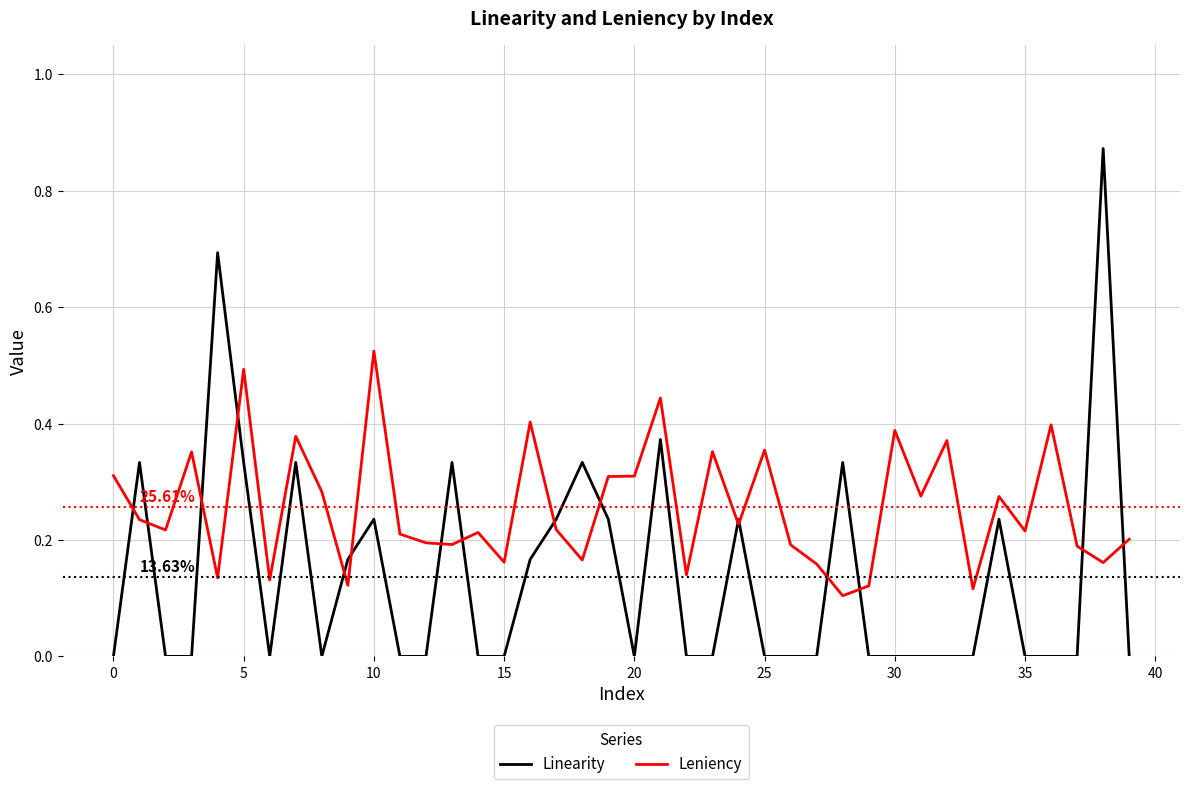

Which series has the largest total across all categories?

Leniency